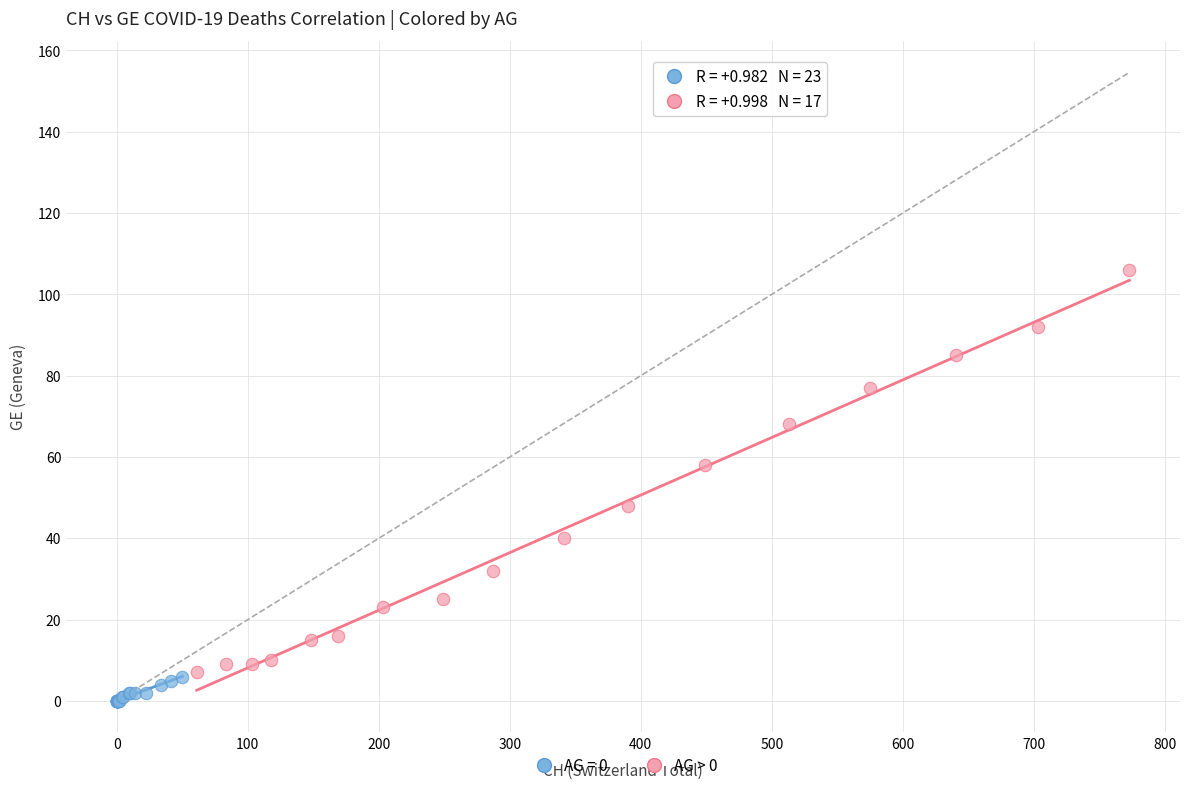

Which series reaches the maximum Y coordinate?

AG > 0